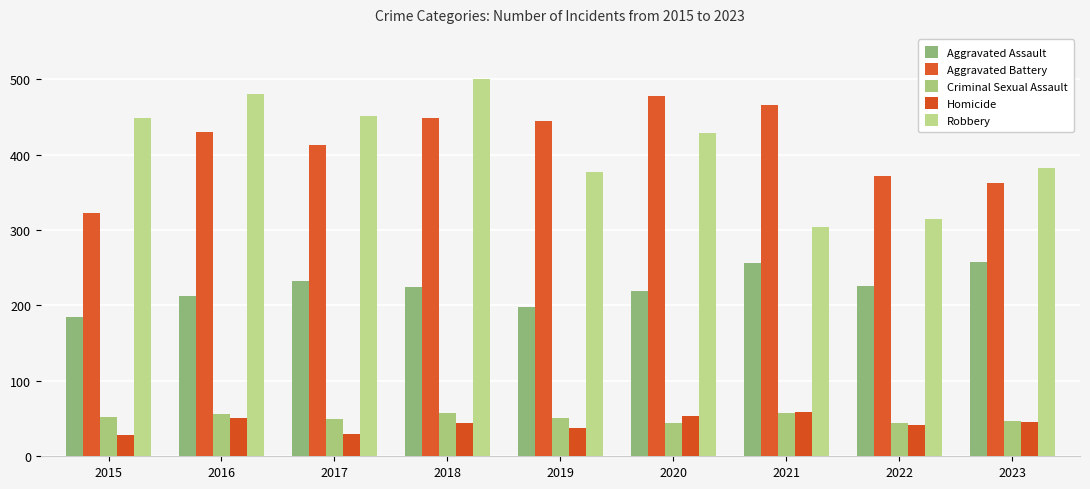

What is the average value of the Robbery series?

409